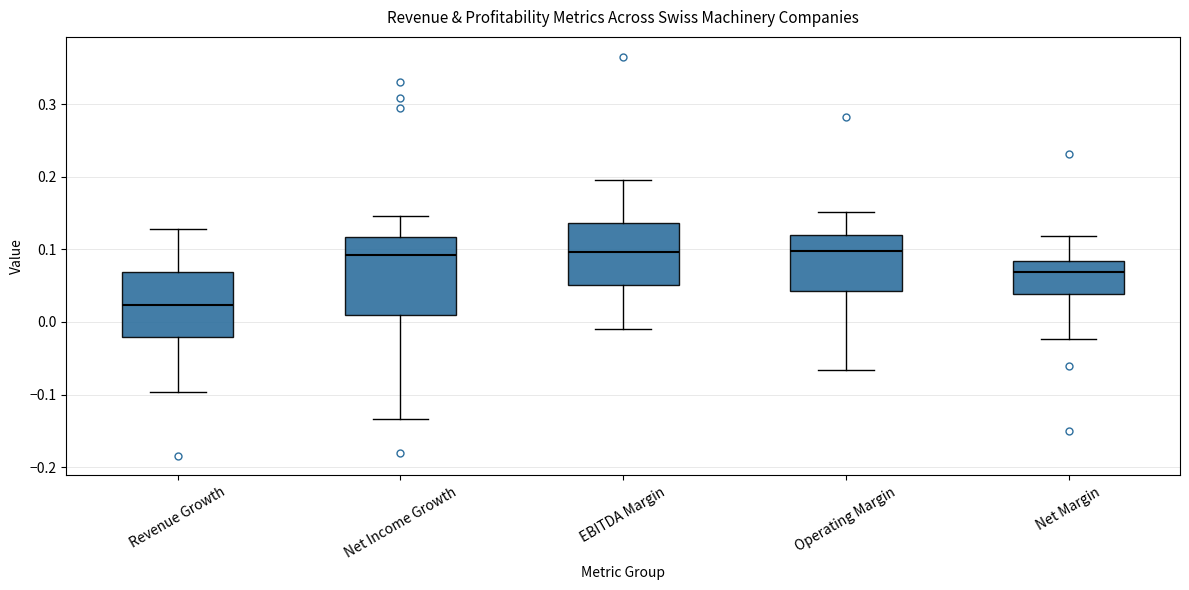

Which box is the tallest, from its lower edge to its upper edge?

Net Income Growth